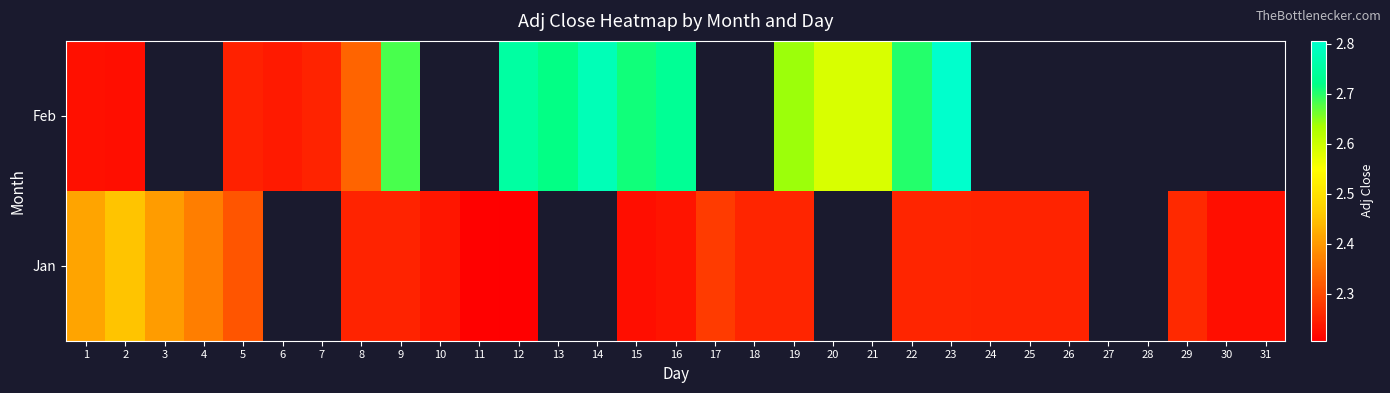

What is the total value across all series at 22?

5.0